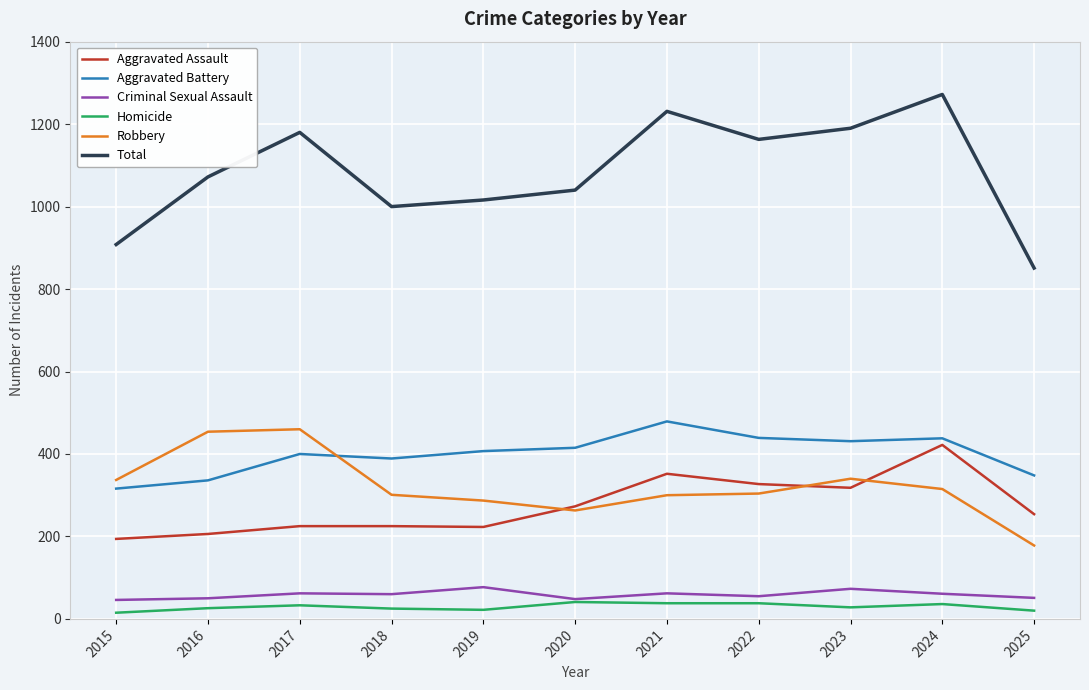

At which category is the sum across all series the highest?

2024